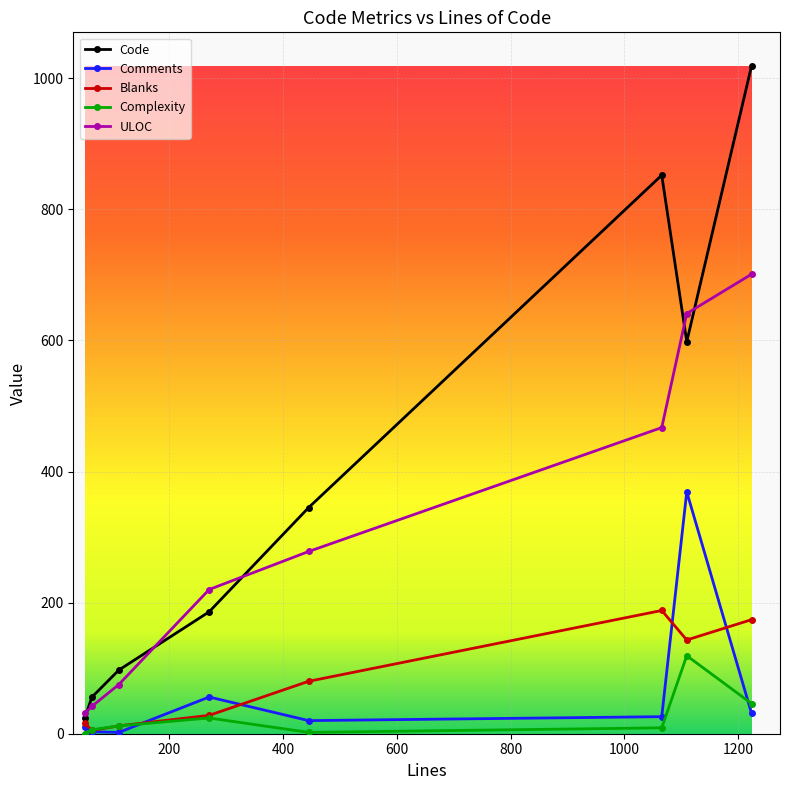

What is the maximum value shown in the chart?

1019